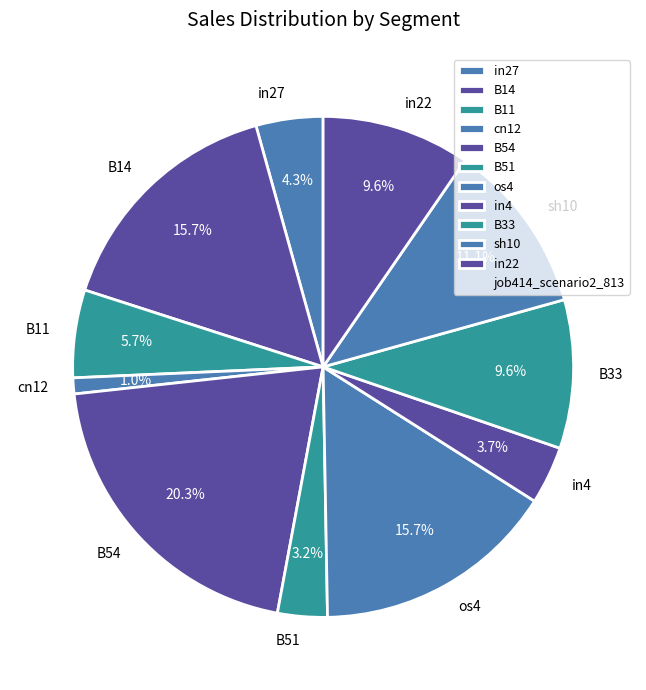

Count the number of slices in the pie.

11